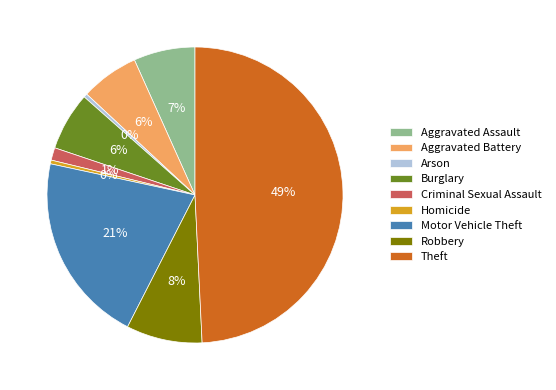

To the nearest percent, what is the combined percentage of Theft and Homicide?

50%